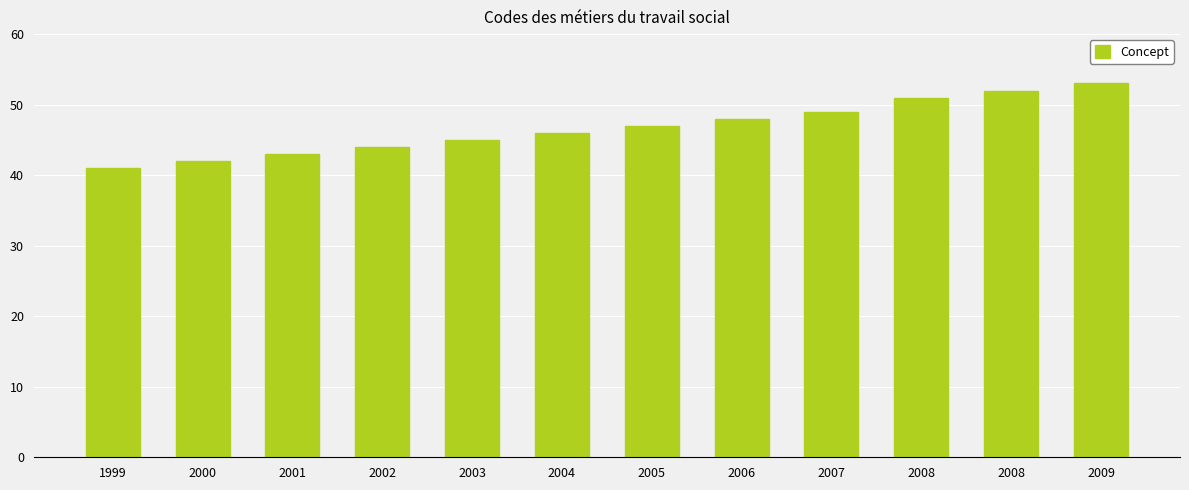

What is the average value?

47